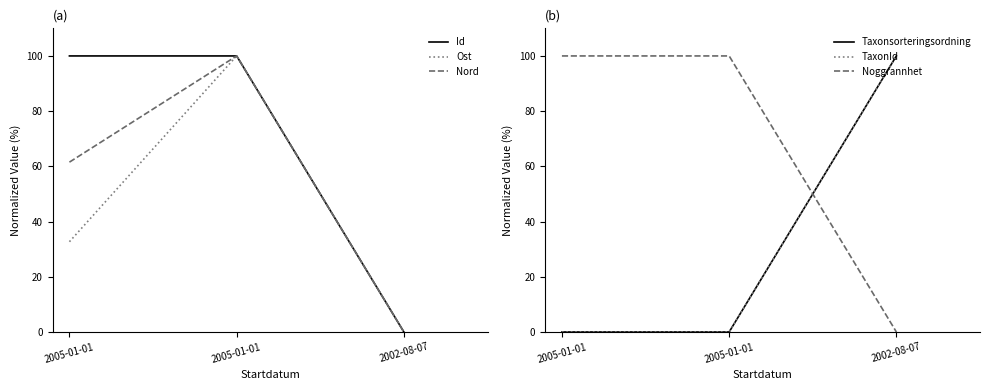

Which series has the largest range (max minus min)?

Id